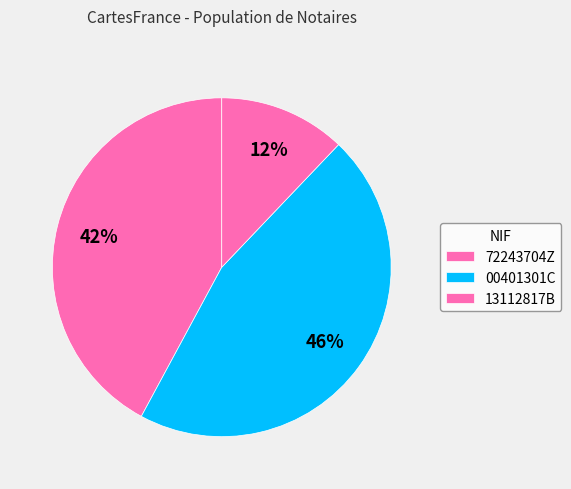

Is 13112817B the majority of the pie?

No